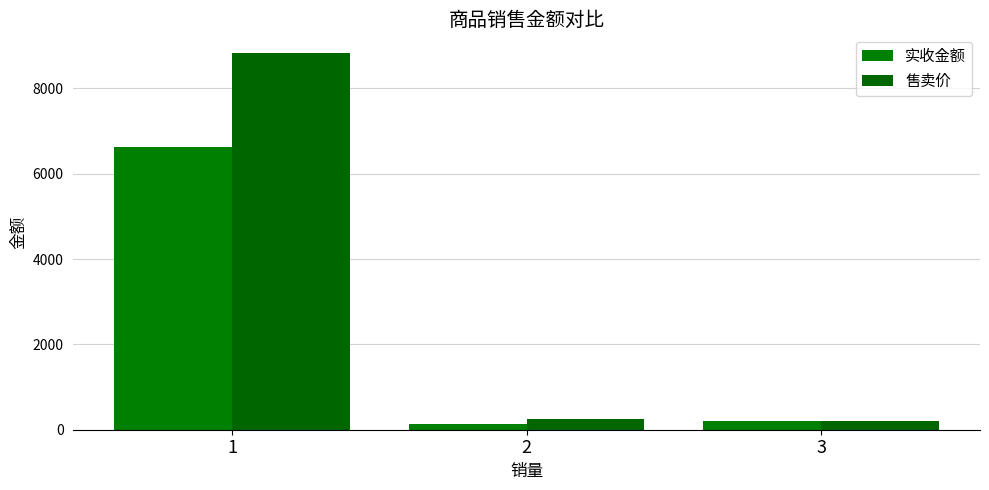

Which series has the largest total across all categories?

售卖价